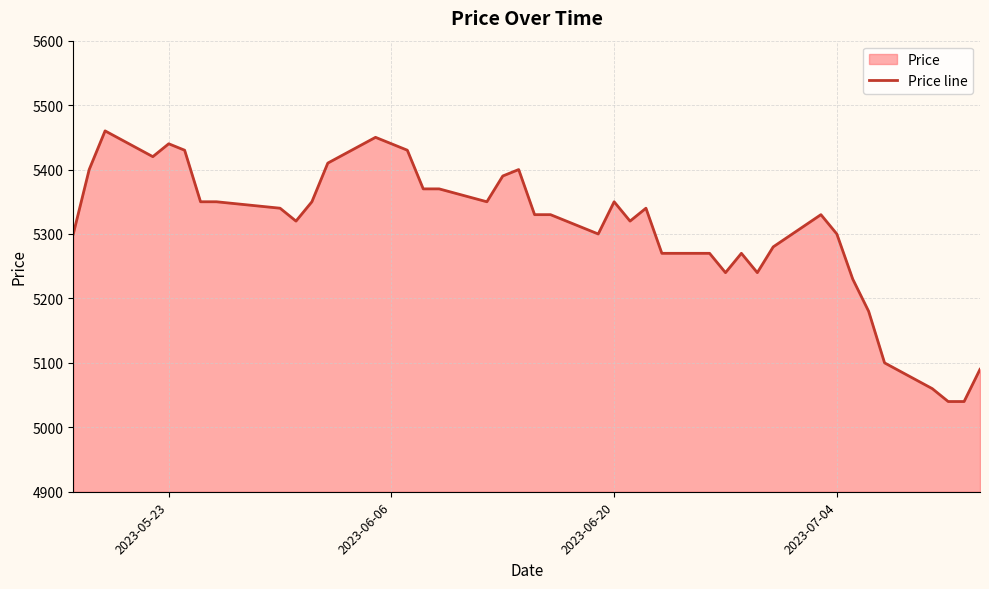

True or false: the data has more than 2 interior local peaks.

True